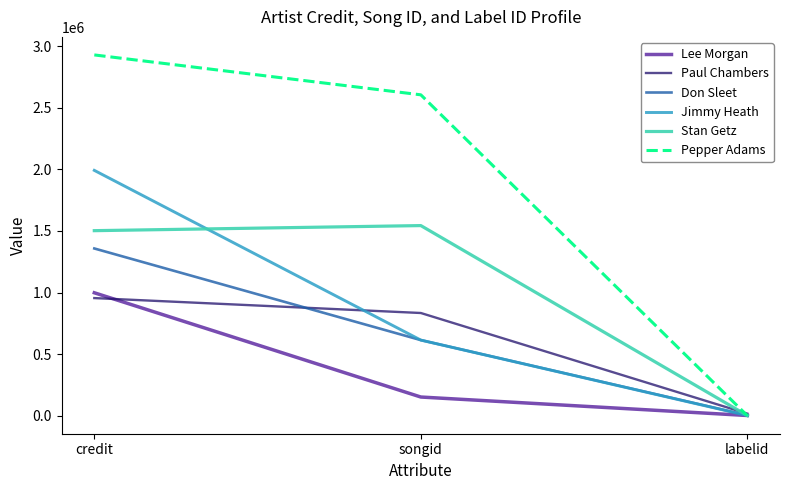

Rank the series by their maximum value, from highest to lowest.

Pepper Adams, Jimmy Heath, Stan Getz, Don Sleet, Lee Morgan, Paul Chambers